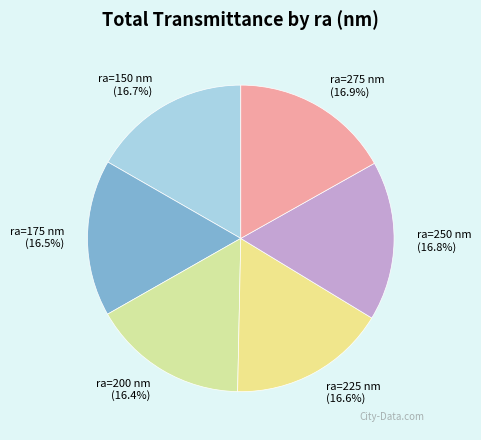

To the nearest percent, what is the combined percentage of ra=225 nm and ra=200 nm?

33%